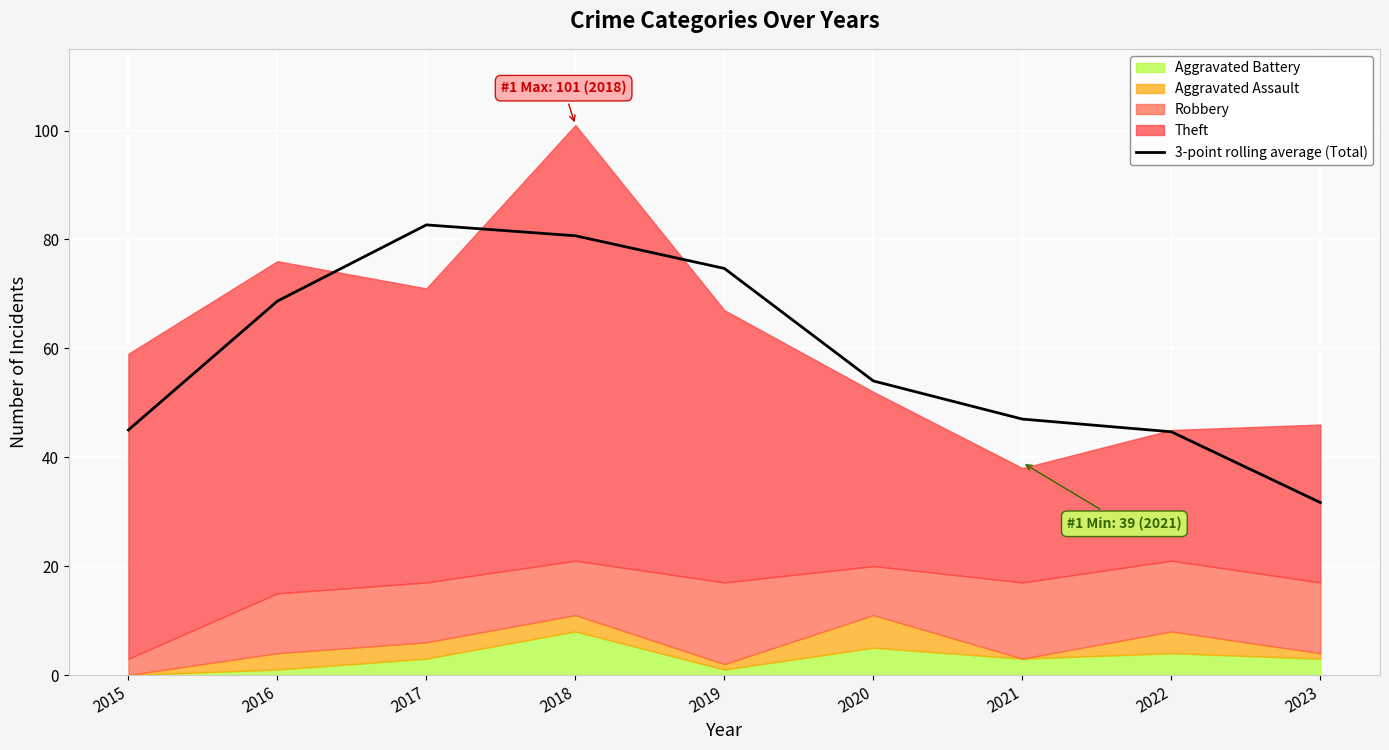

Reading left to right, extract all data points from this chart.

45.0	68.7	82.7	80.7	74.7	54.0	47.0	44.7	31.7